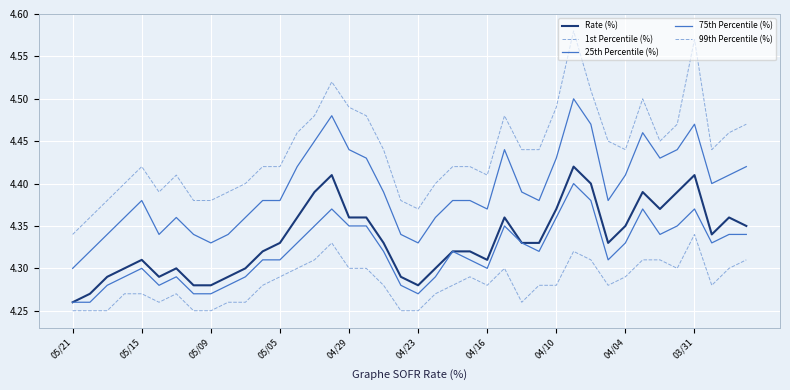

How many lines are shown in the chart?

5